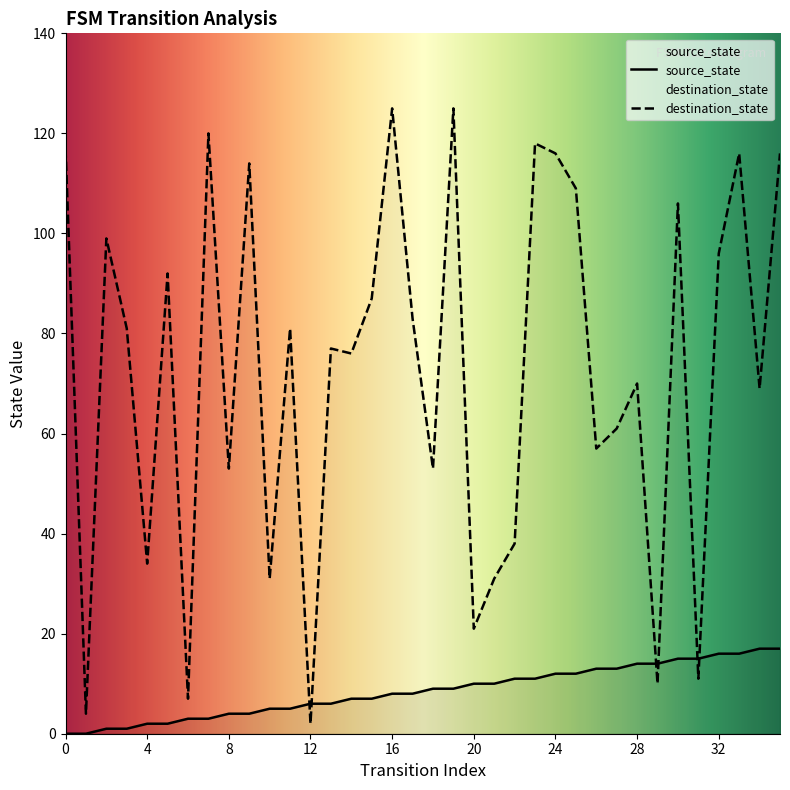

At which category is the sum across all series the highest?

19